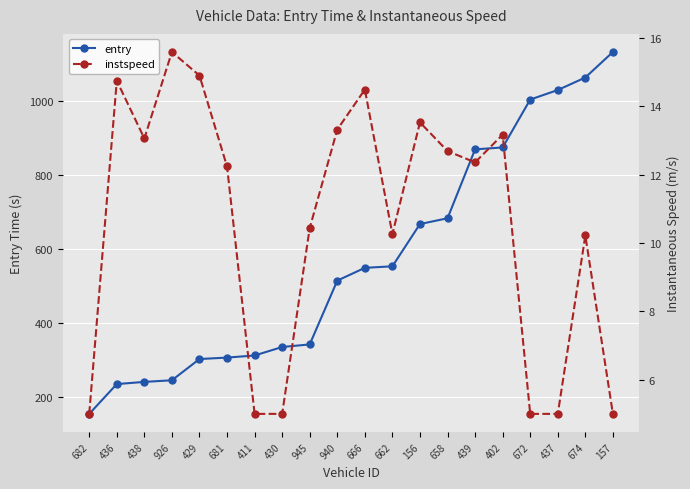

Reading left to right, transcribe all the data shown in this chart.

entry: 682=155.7	436=236.2	438=242.1	926=246.4	429=303.8	681=307.7	411=313.4	430=336.3	945=343.3	940=515.7	666=550.1	662=554.3	156=668.5	658=684.0	439=870.2	402=875.3	672=1004.7	437=1030.4	674=1064.2	157=1133.2
instspeed: 682=5.0	436=14.8	438=13.1	926=15.6	429=14.9	681=12.2	411=5.0	430=5.0	945=10.4	940=13.3	666=14.5	662=10.3	156=13.5	658=12.7	439=12.4	402=13.2	672=5.0	437=5.0	674=10.2	157=5.0